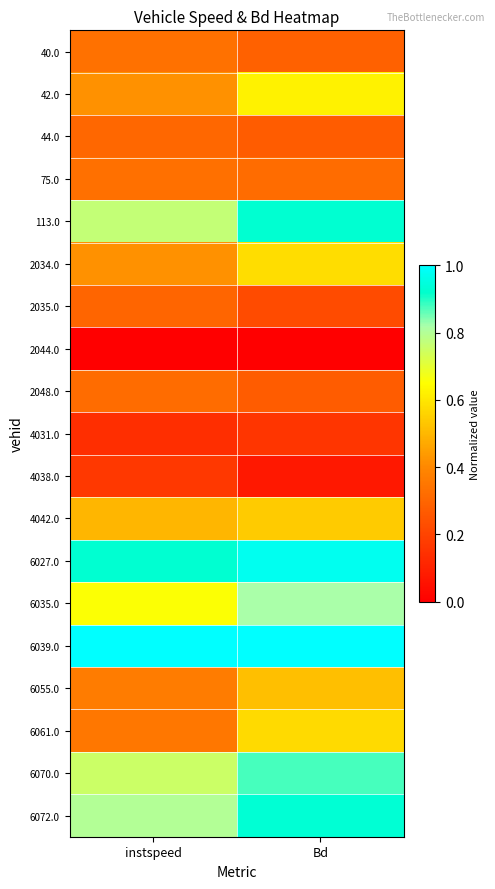

How many distinct data groups are displayed?

19